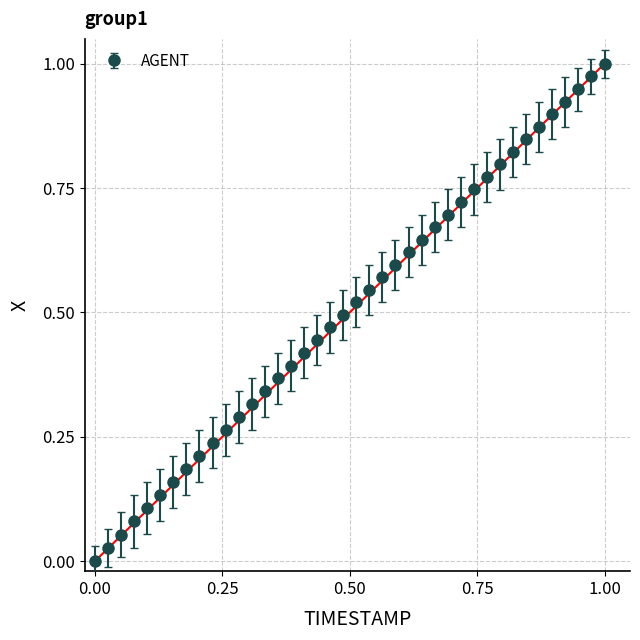

True or false: there are more than 2 points higher than both neighbors.

False